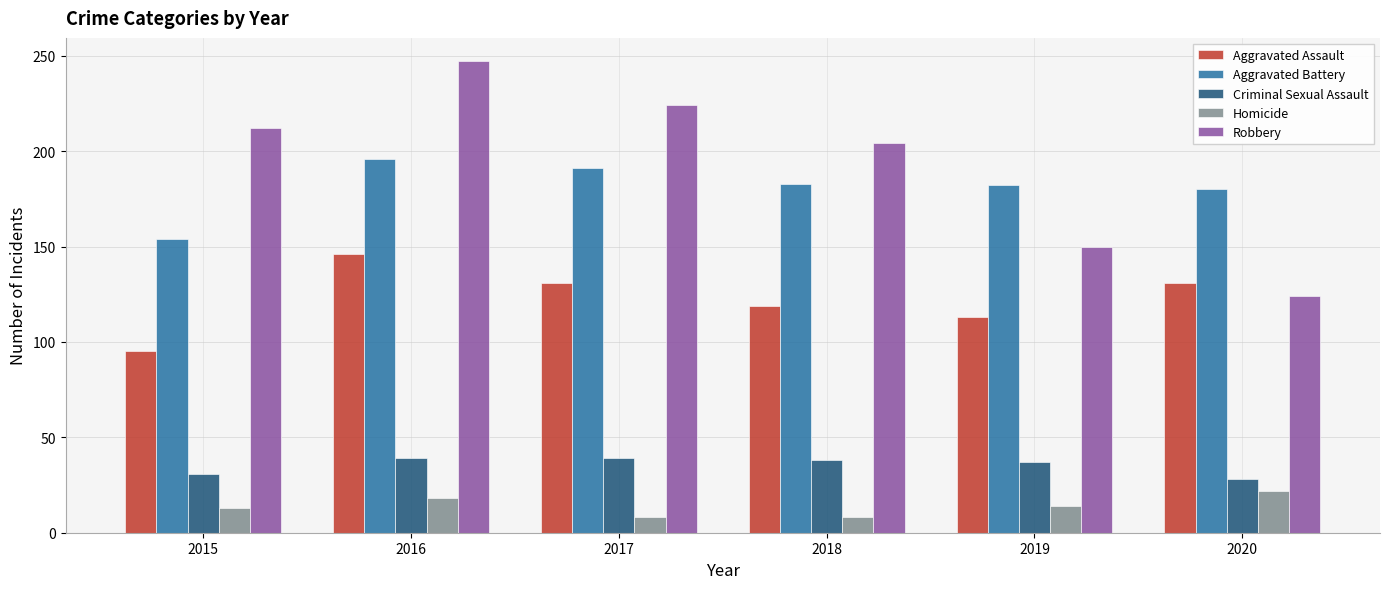

The Aggravated Battery series shows 196 at 2016. True or false?

True